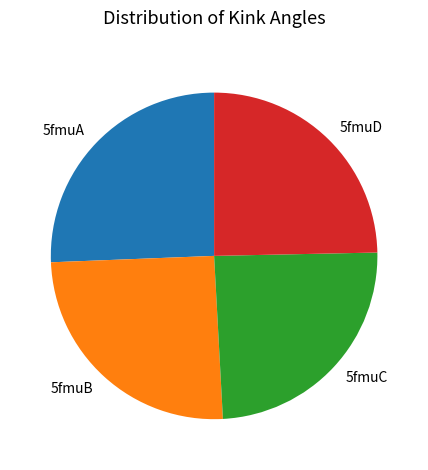

Is the sum of 5fmuA and 5fmuB greater than half?

Yes